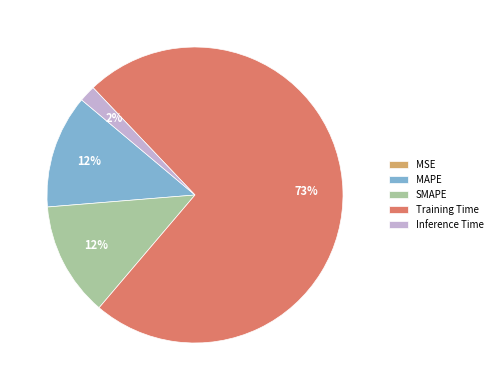

Does Training Time represent more than half of the total?

Yes